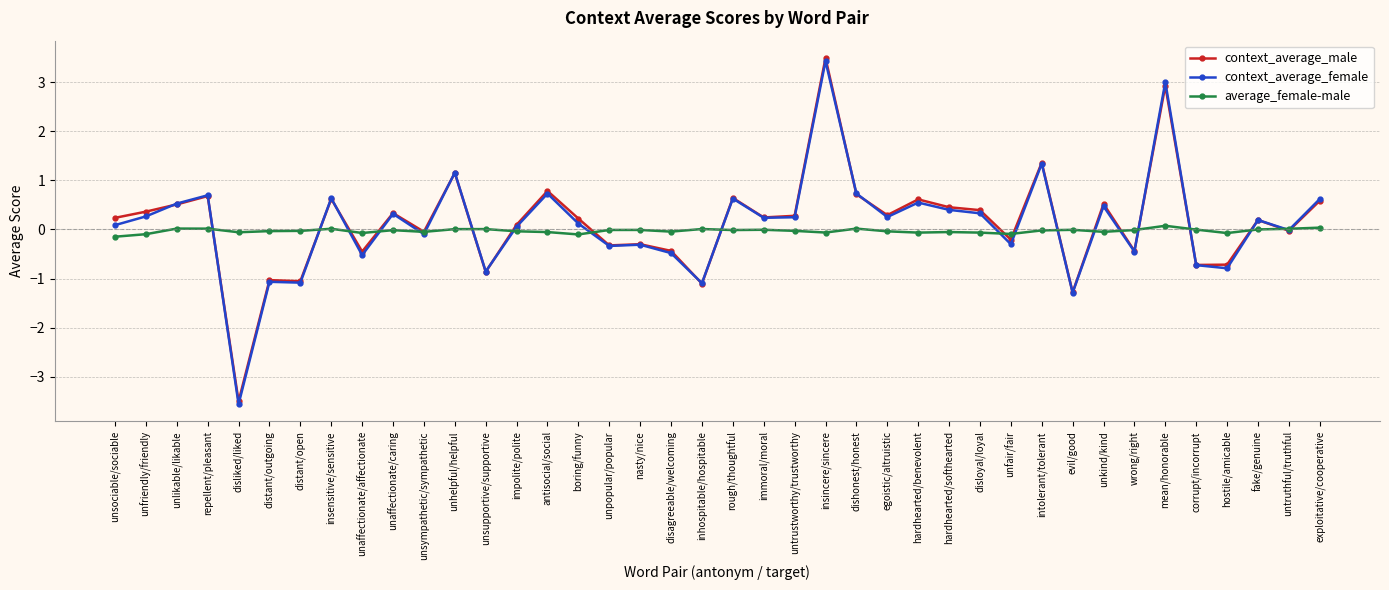

What is the sum of all average_female-male values?

-1.1